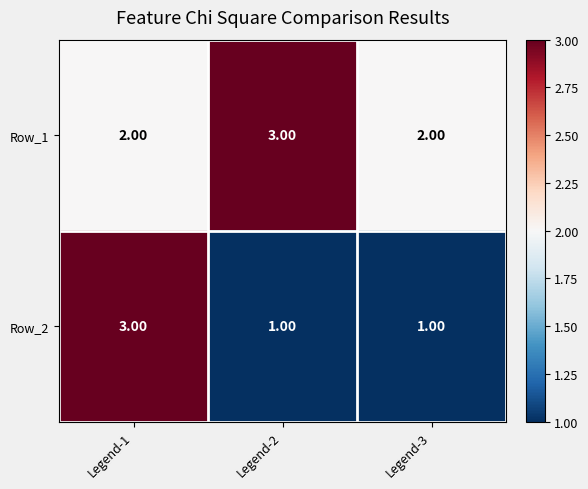

What is the sum of the Row_1 values at Legend-3 and Legend-1?

4